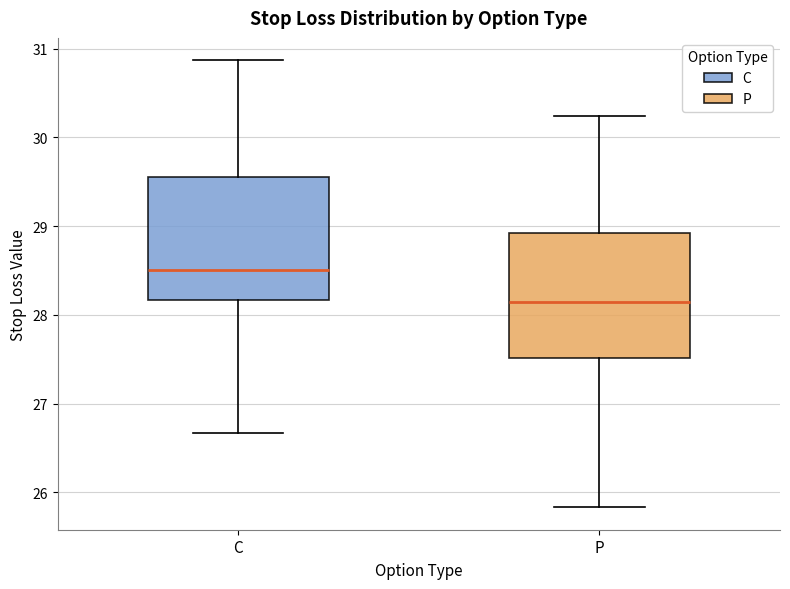

Which box's median line is the lowest?

P